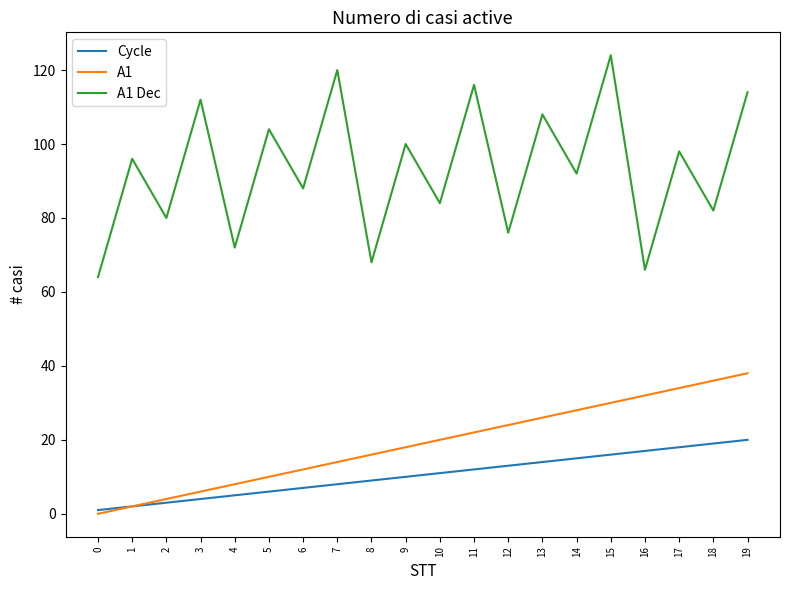

What are all the series names shown in the legend?

Cycle, A1, A1 Dec